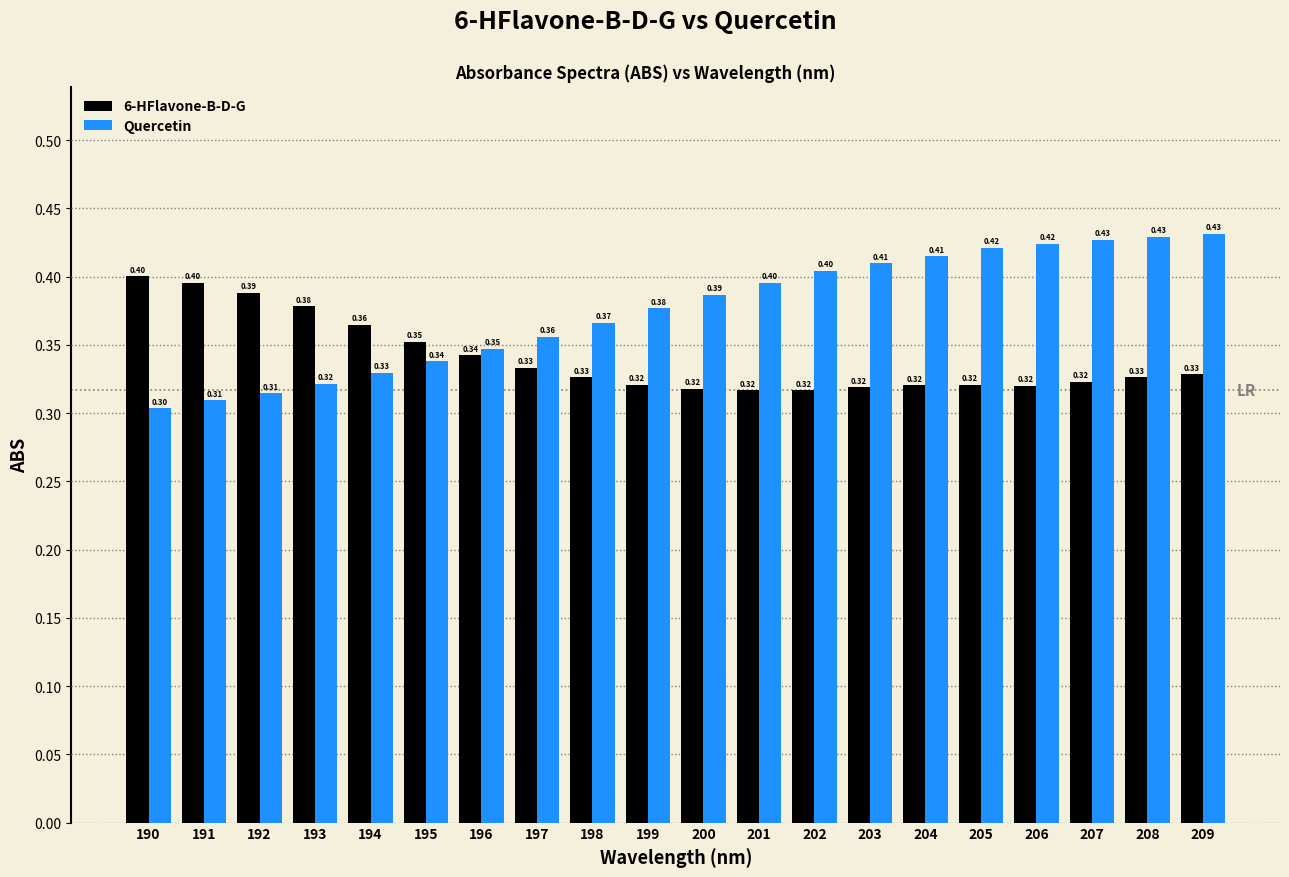

What is the sum of all Quercetin values?

7.5